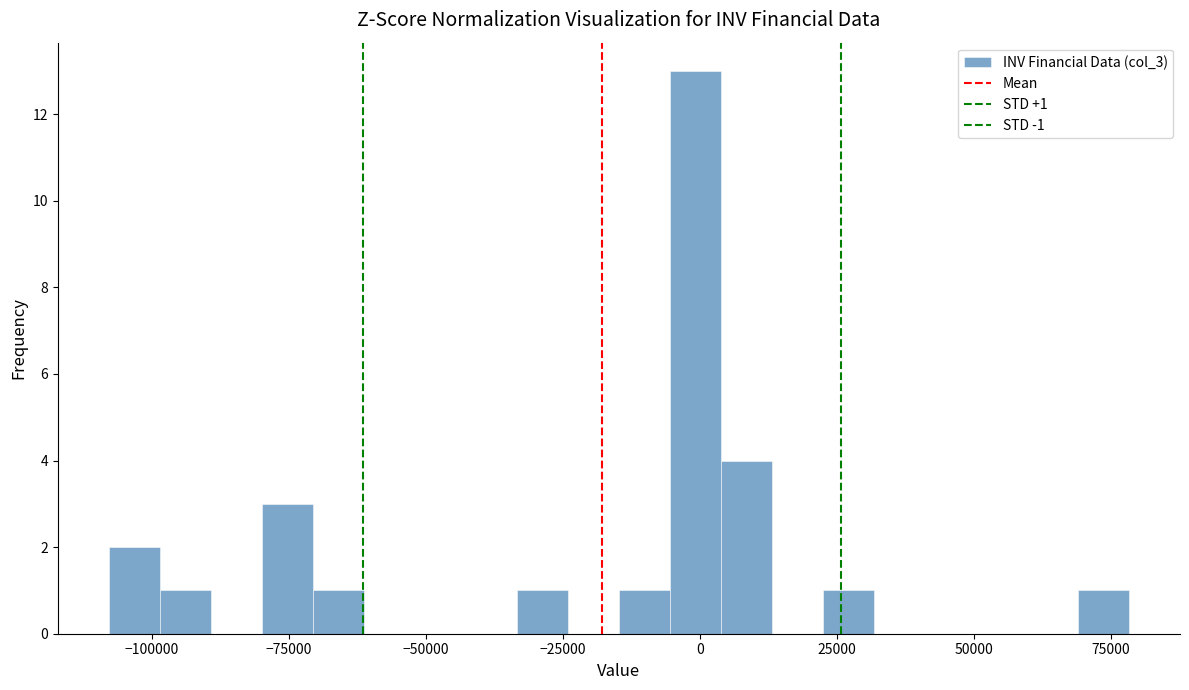

Around what value on the x-axis is the tallest bar? Give the approximate position of its centre, as read against the axis.

0